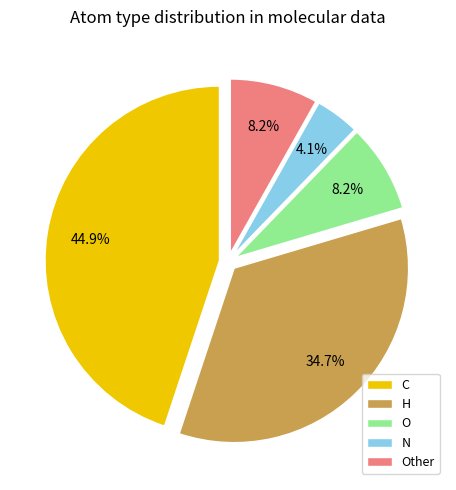

How much of the chart is everything except O?

91.8%